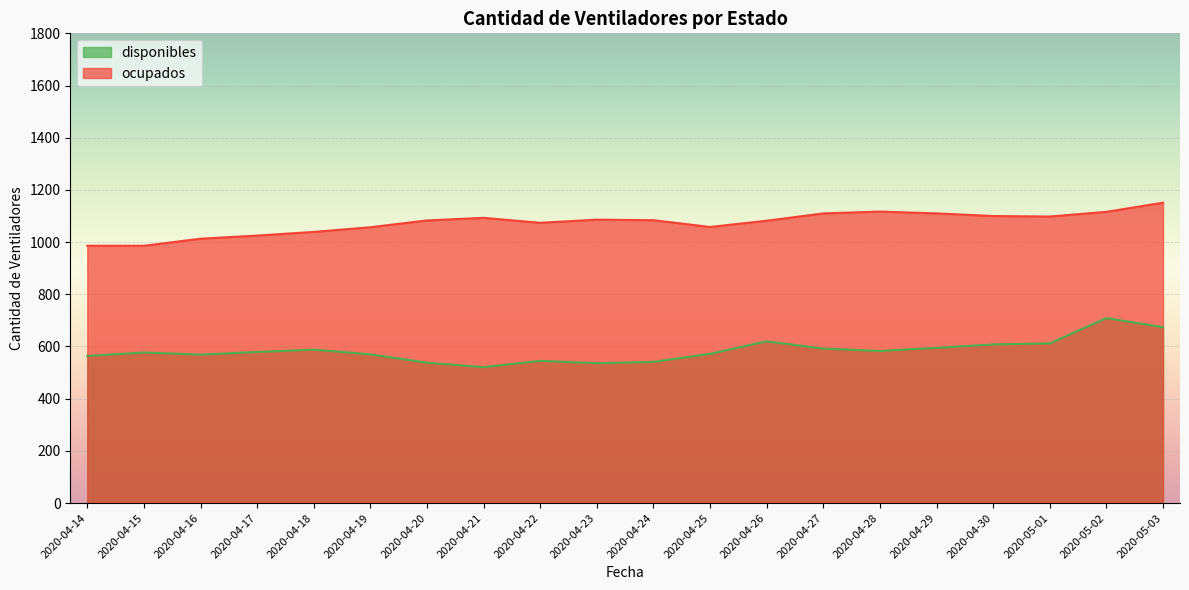

How many lines are shown in the chart?

2